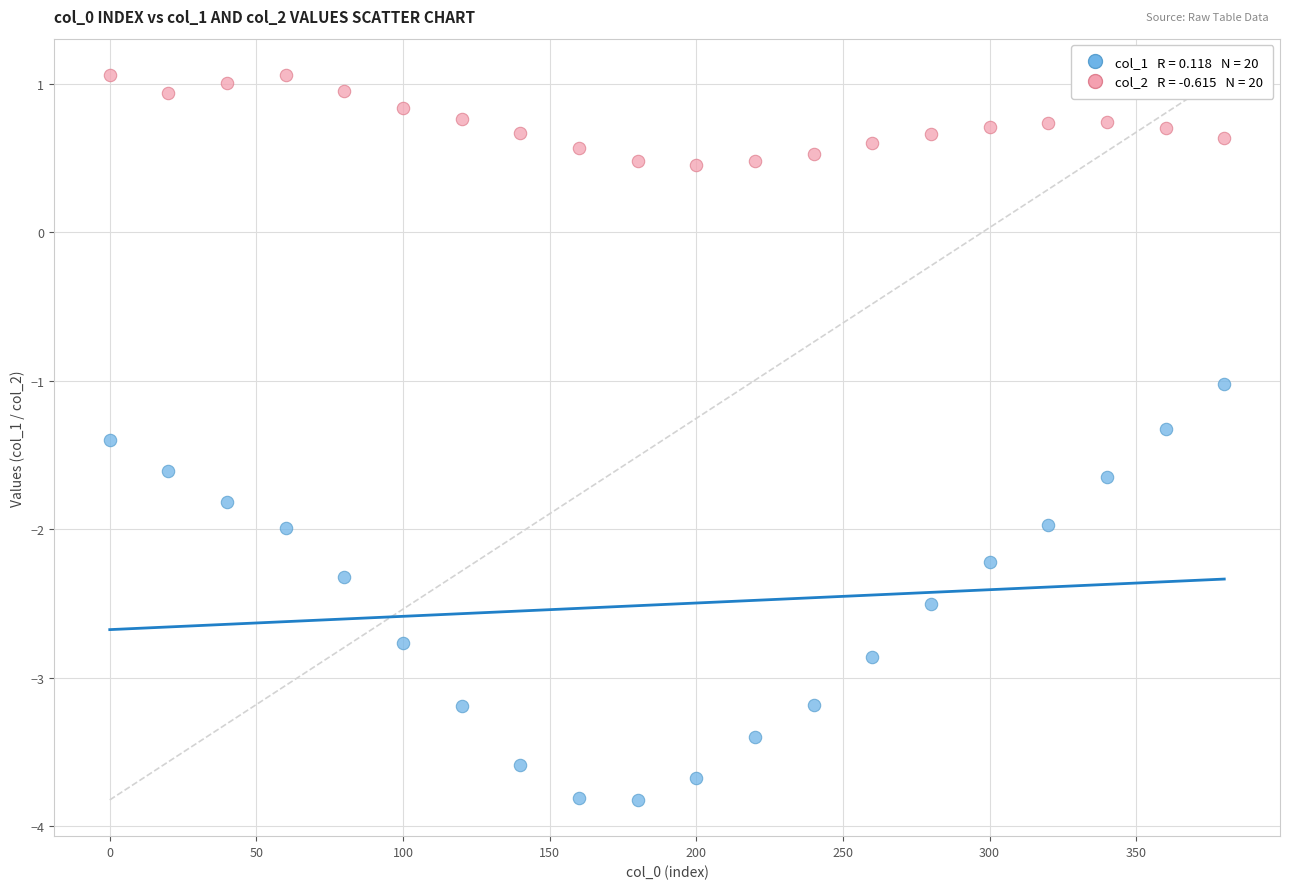

Across all data points, what is the range of X values (max minus min)?

380.0